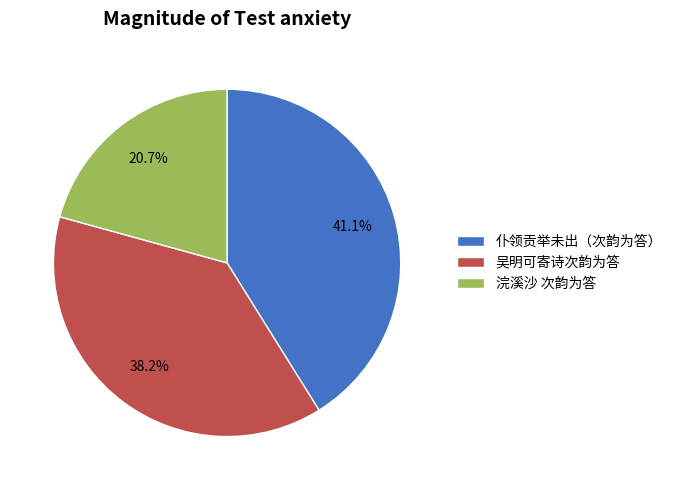

Rank the categories by value from lowest to highest.

浣溪沙 次韵为答, 吴明可寄诗次韵为答, 仆领贡举未出（次韵为答）